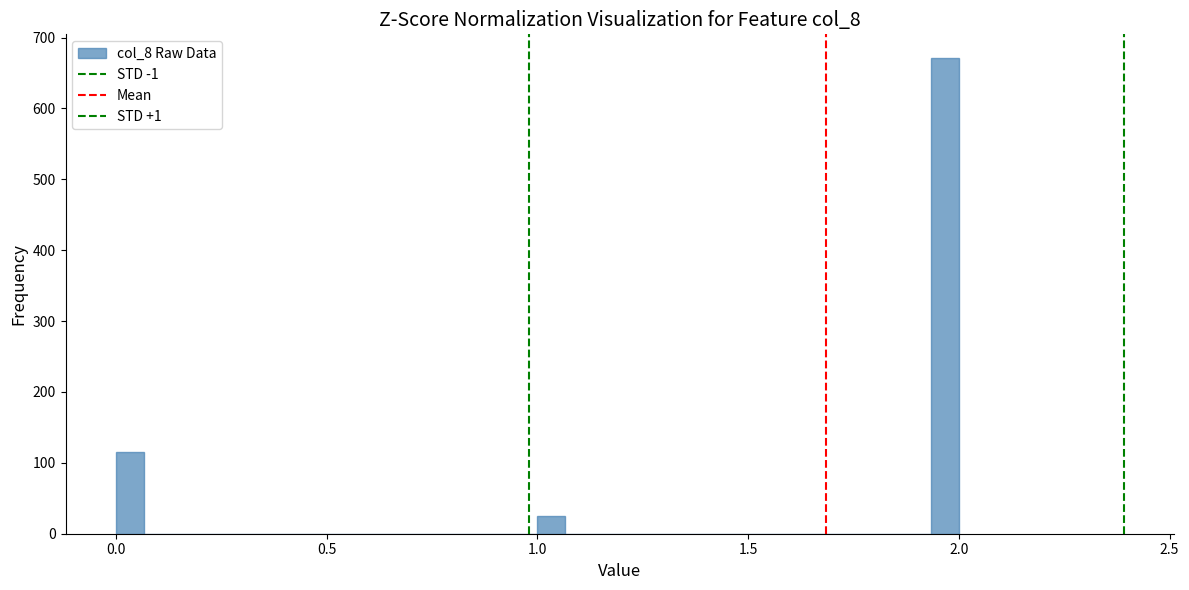

Around what value on the x-axis is the tallest bar? Give the approximate position of its centre, as read against the axis.

1.95